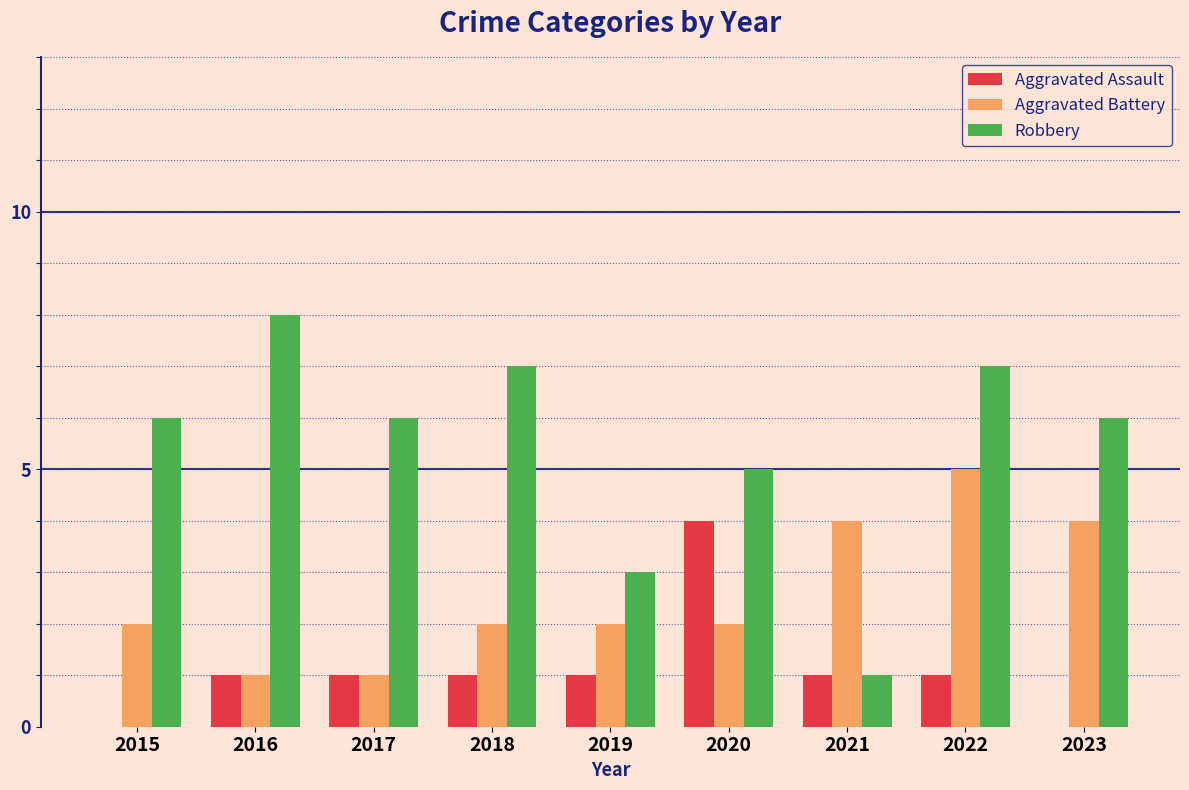

What is the total value across all series at 2022?

13